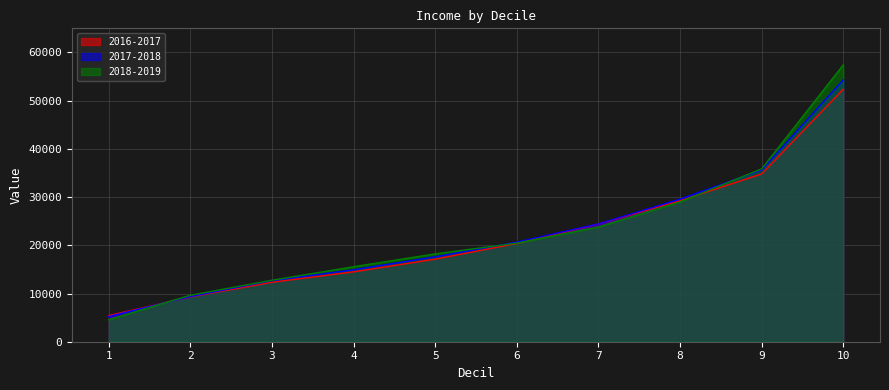

True or false: 2016-2017 has a value of 12480.3 at 7.

False